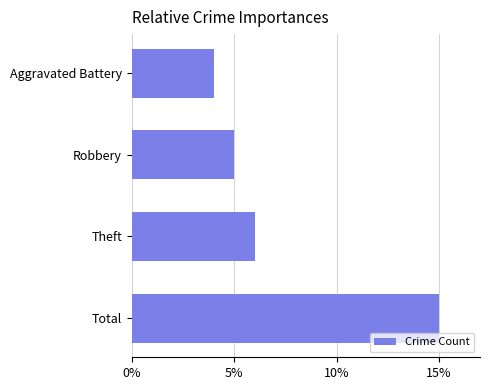

True or false: the data shows 4 at Aggravated Battery.

True